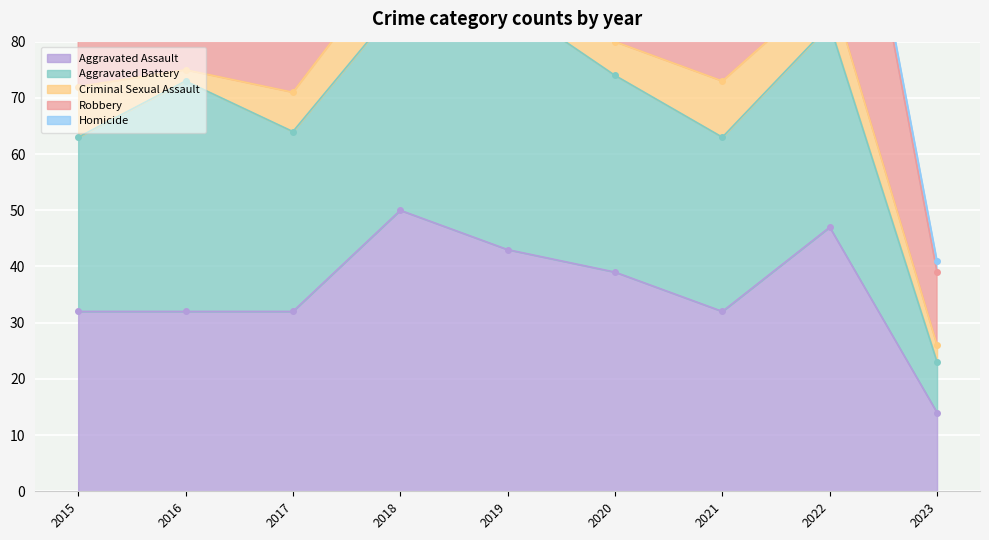

True or false: Aggravated Battery has a value of 17 at 2022.

False